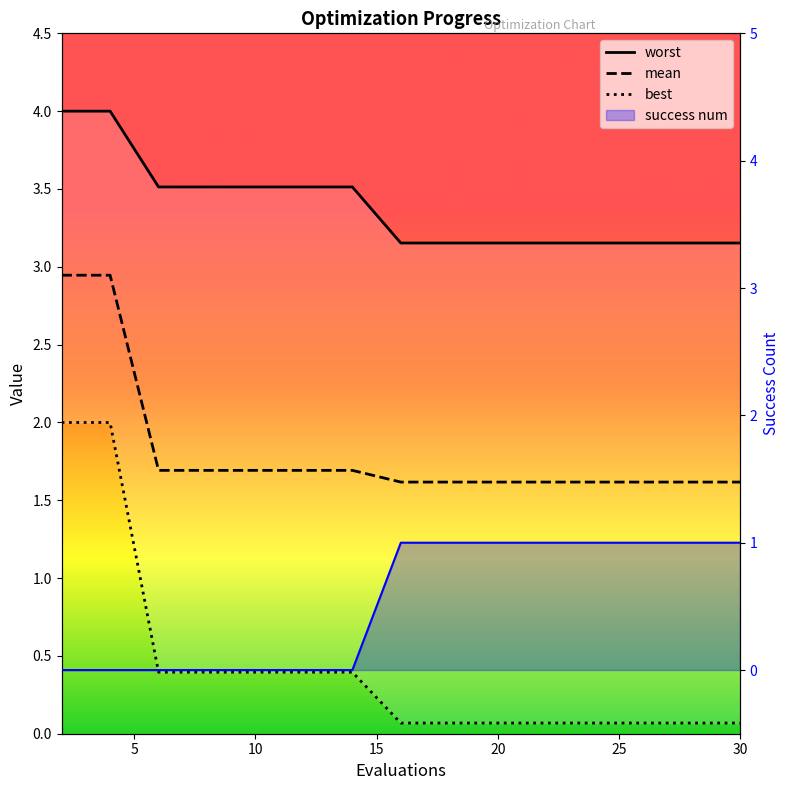

The worst series shows 1.8 at 22. True or false?

False